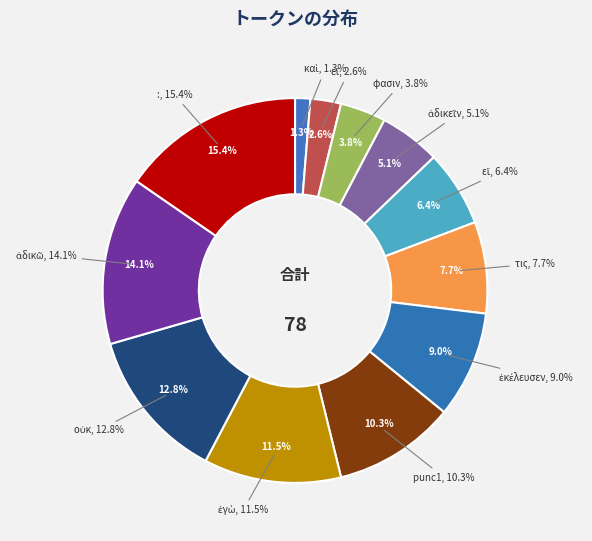

What is the ratio of the value at καὶ to the value at φασιν?

0.3